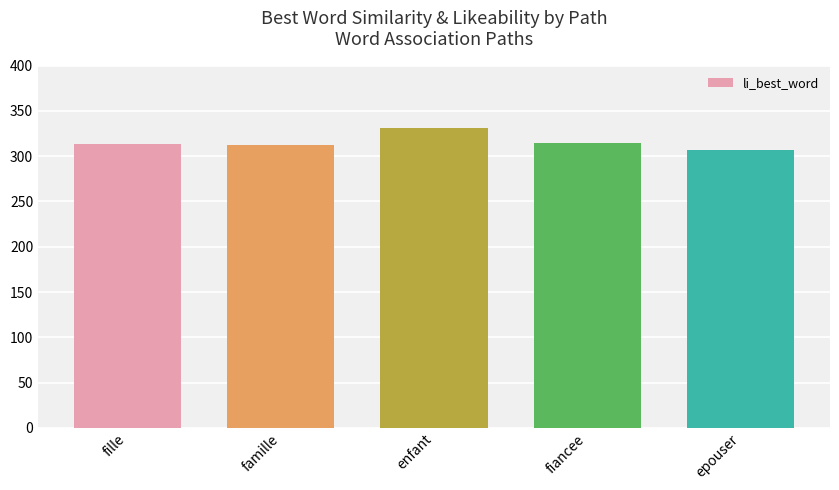

What is the difference between the maximum and minimum values?

23.9